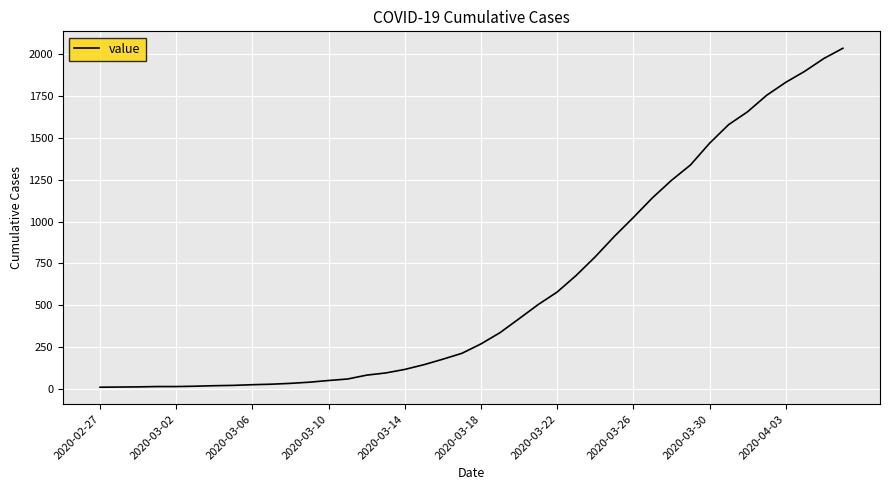

What is the difference between the maximum and minimum values?

2019